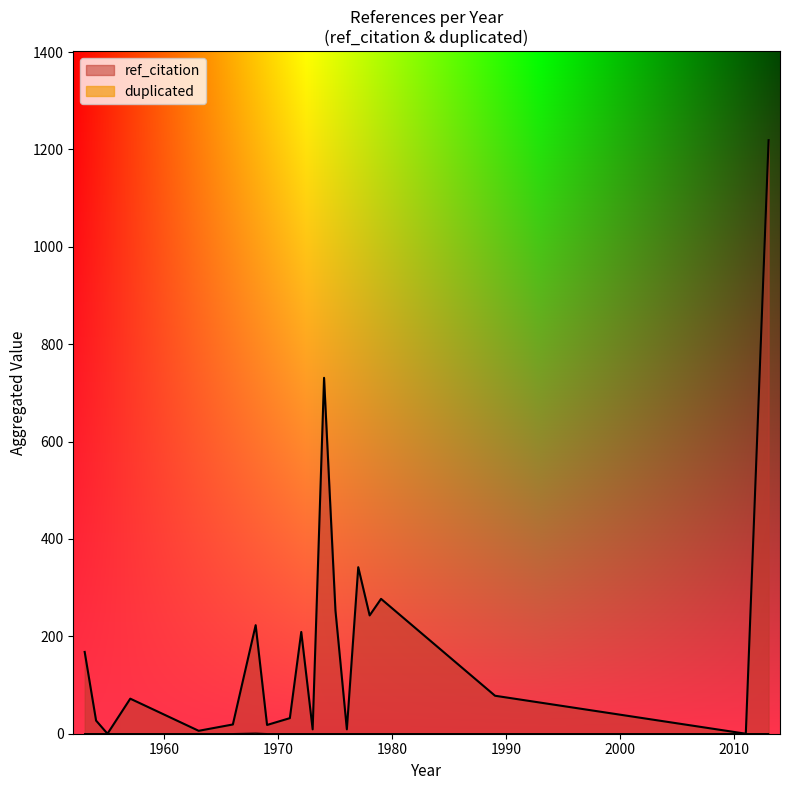

Rank the series by their maximum value, from highest to lowest.

ref_citation, duplicated